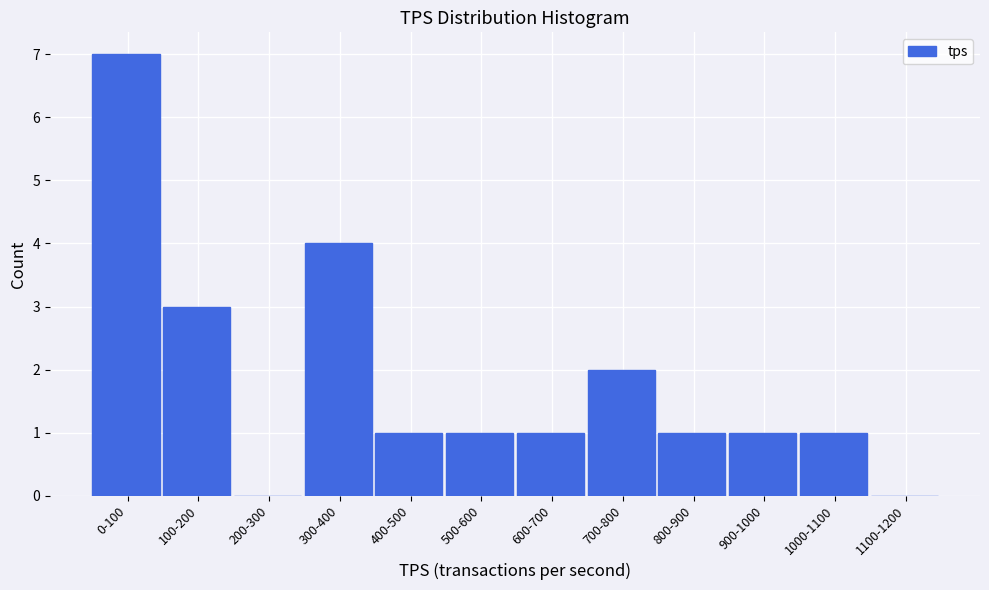

Reading left to right, what are all the values shown in this chart?

0-100=7	100-200=3	200-300=0	300-400=4	400-500=1	500-600=1	600-700=1	700-800=2	800-900=1	900-1000=1	1000-1100=1	1100-1200=0